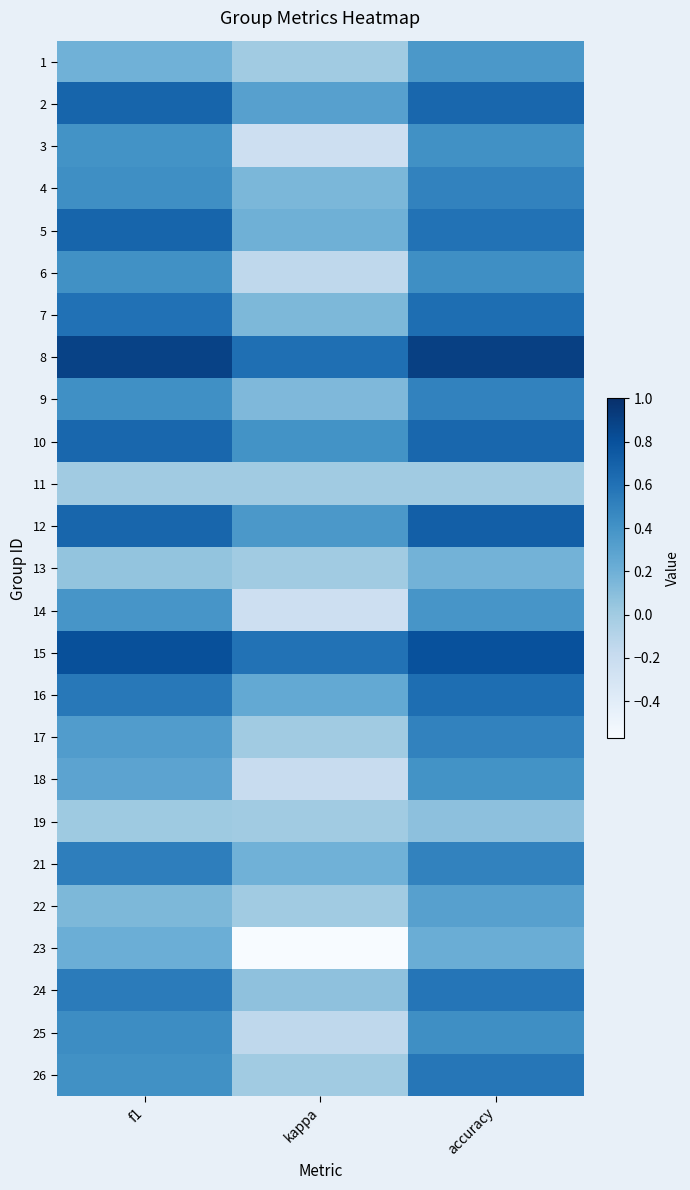

Rank the series by their maximum value, from highest to lowest.

8, 15, 12, 5, 2, 10, 7, 16, 24, 26, 21, 4, 9, 17, 25, 6, 3, 18, 14, 1, 22, 23, 13, 19, 11